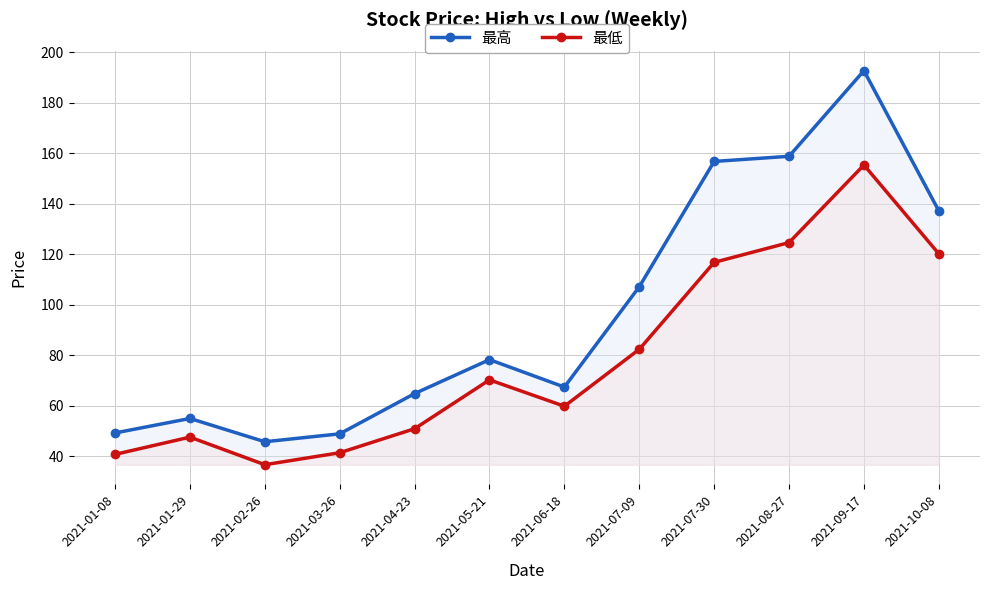

Which category has the lowest value across all series?

2021-02-26